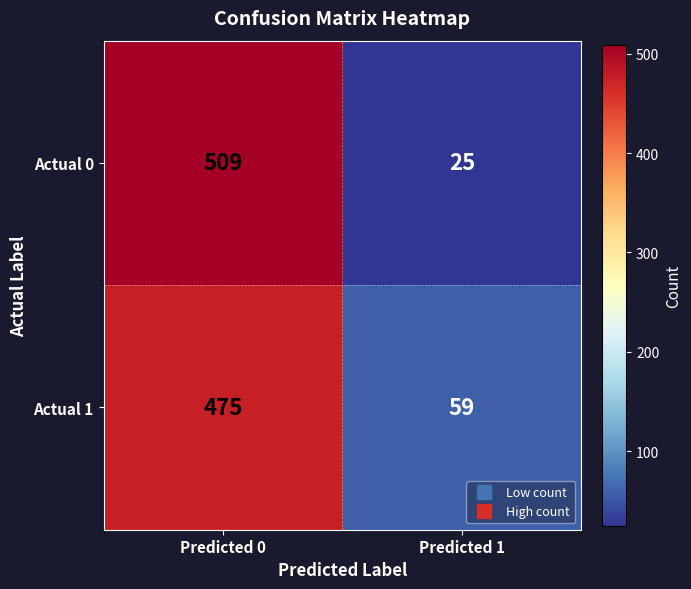

Rank the series at Predicted 1 from lowest to highest value.

Actual 0, Actual 1